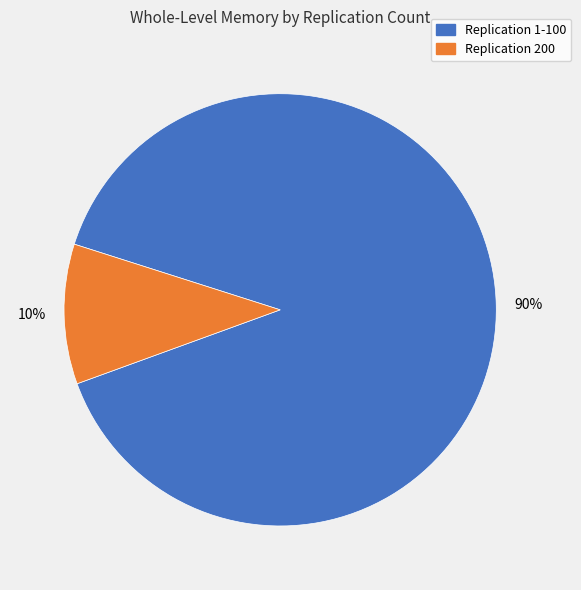

Count the number of slices in the pie.

2